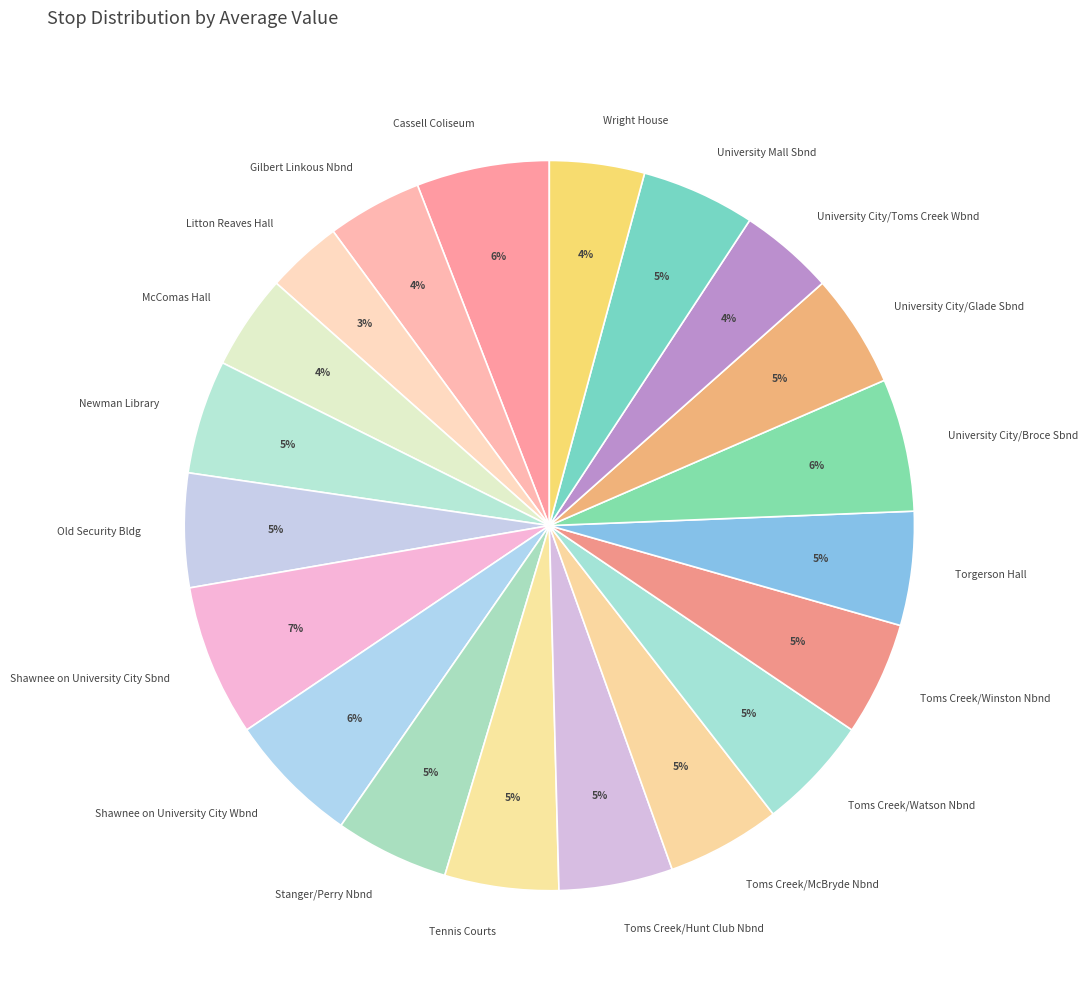

Does Toms Creek/Hunt Club Nbnd account for over 50% of the chart?

No